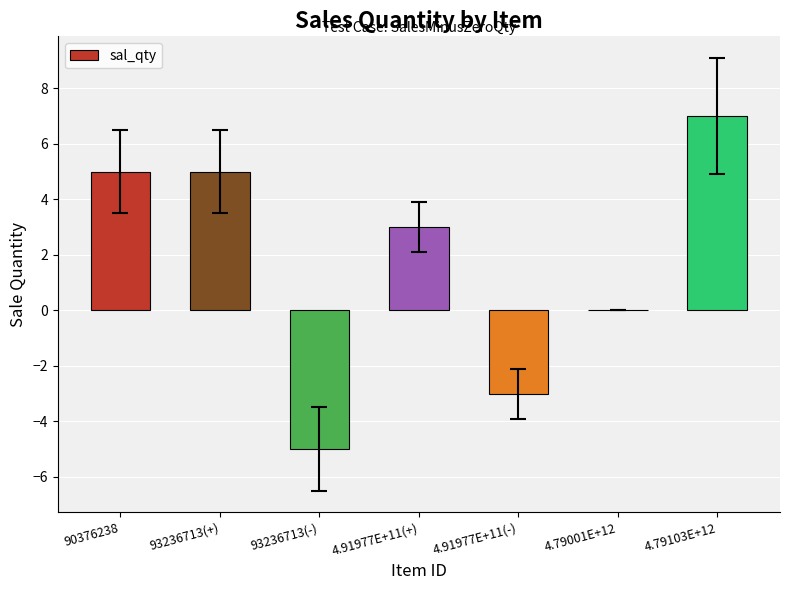

Are the bars horizontal?

No